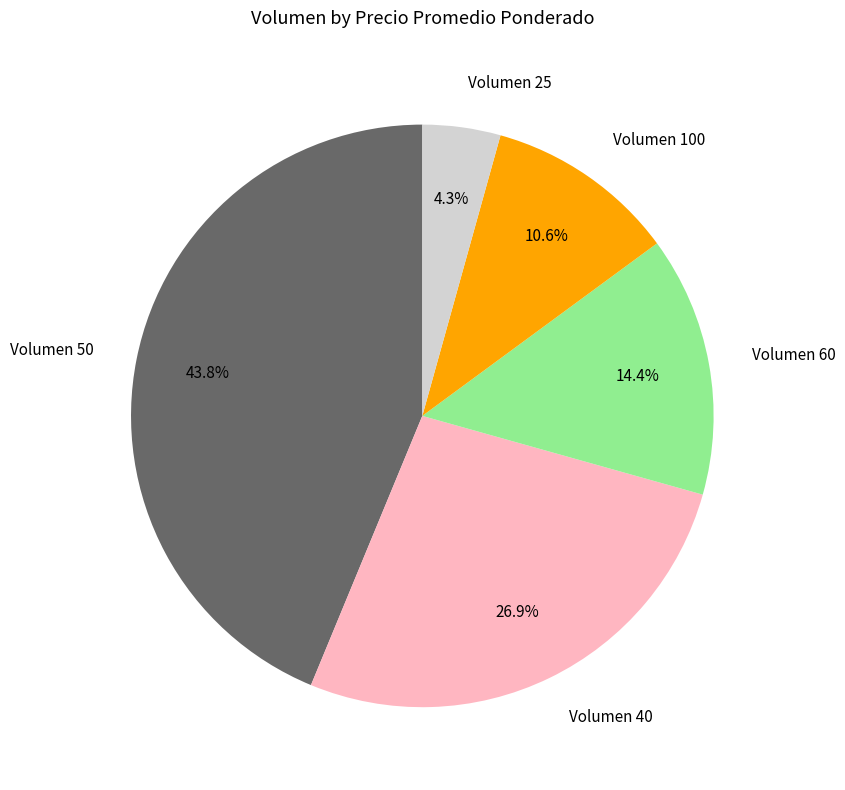

Rank the categories by value from highest to lowest.

Volumen 50, Volumen 40, Volumen 60, Volumen 100, Volumen 25